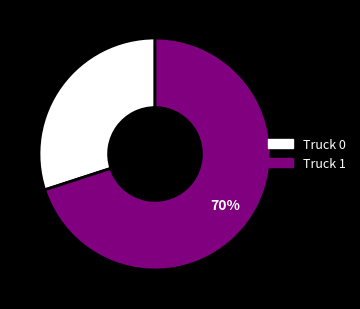

Does any single category account for the majority?

Yes